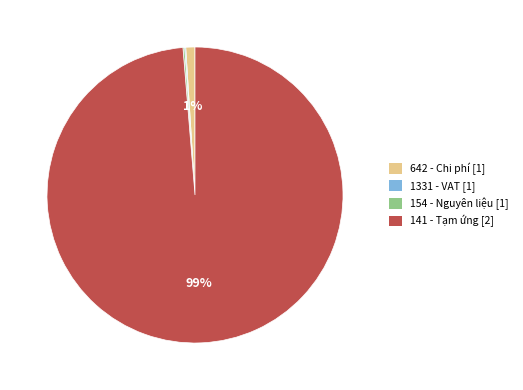

To the nearest percent, what is the difference between the largest and smallest slice percentages?

99%